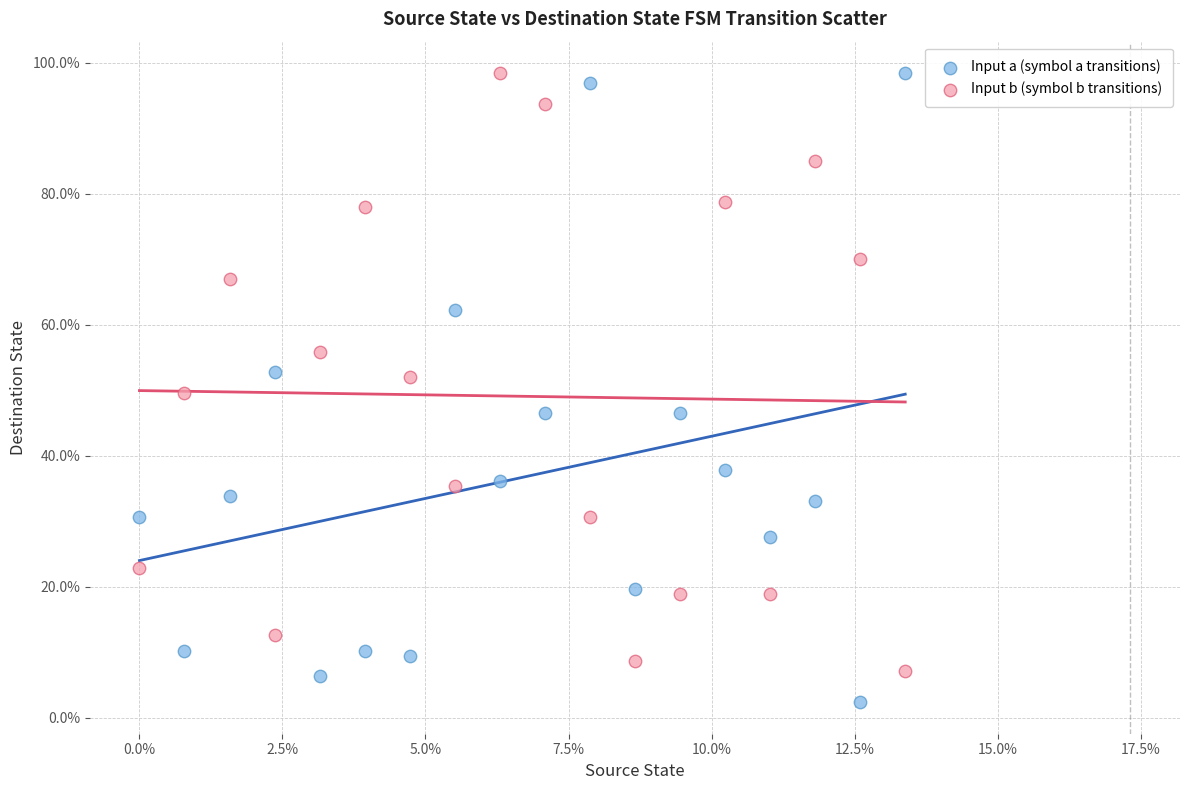

Which series has the widest spread of Y values?

Input a (symbol a transitions)